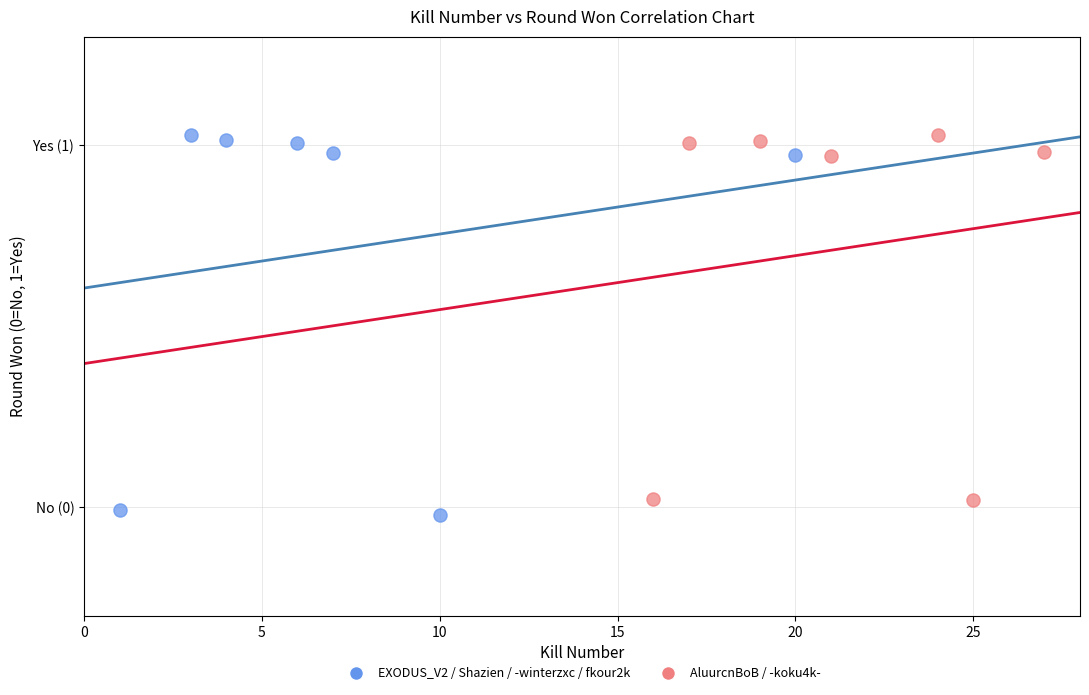

What are all the series names shown in the legend?

EXODUS_V2 / Shazien / -winterzxc / fkour2k, AluurcnBoB / -koku4k-